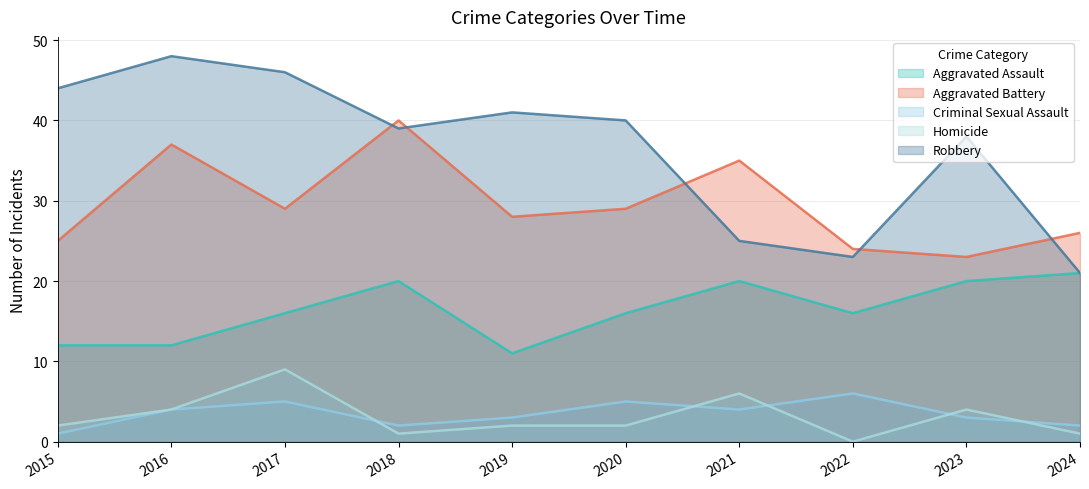

True or false: Aggravated Battery has a value of 63 at 2016.

False